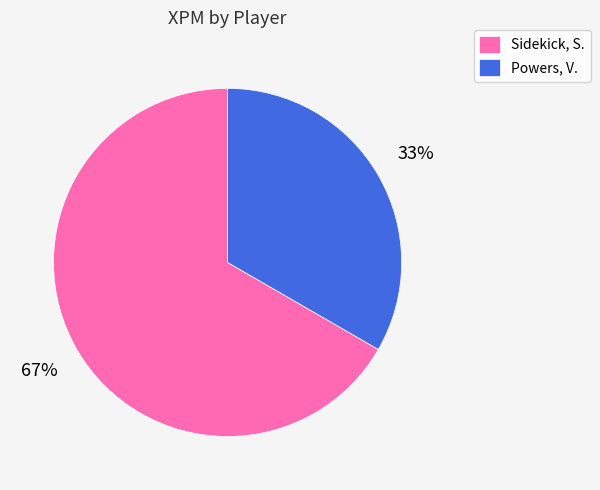

How many slices are in this pie chart?

2